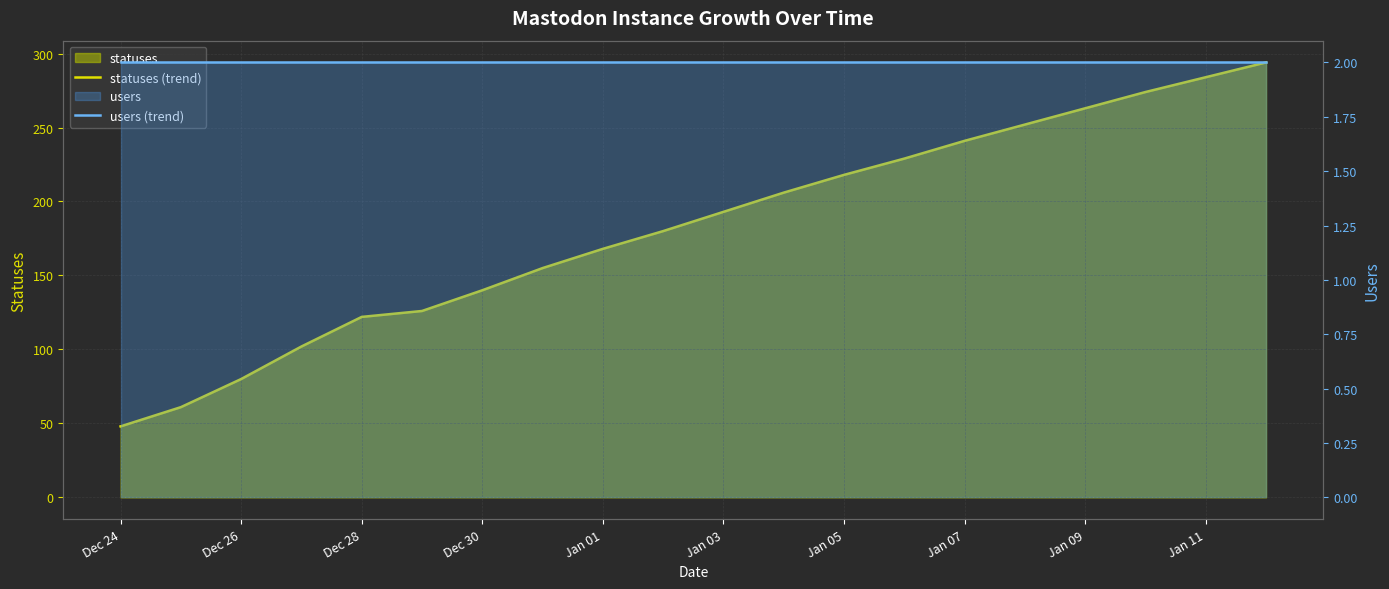

At how many categories does at least one series exceed 115?

16